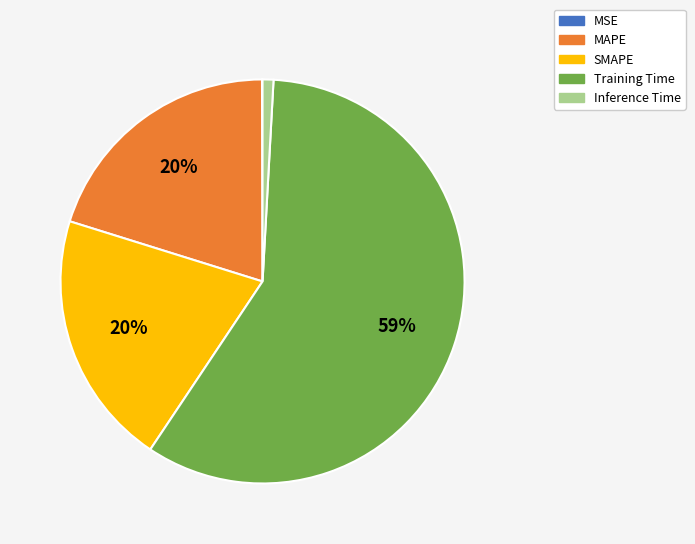

Which slice represents more than half of the pie?

Training Time